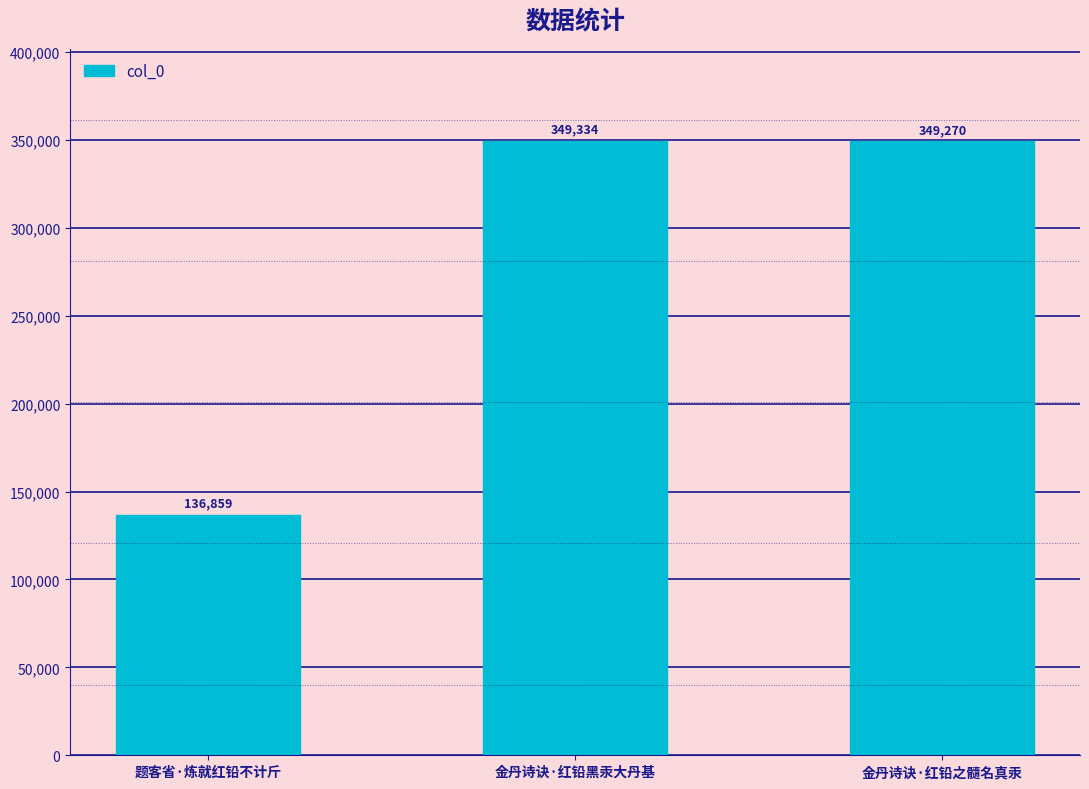

At which category does the chart reach its peak across all series?

金丹诗诀·红铅黑汞大丹基